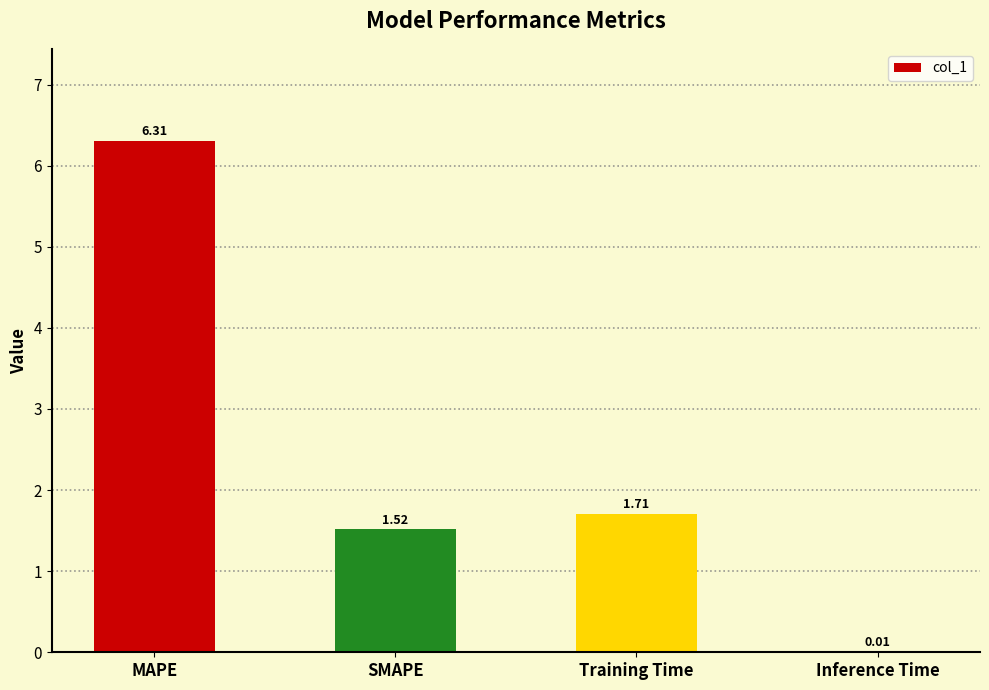

Which has a higher value, SMAPE or Training Time?

Training Time